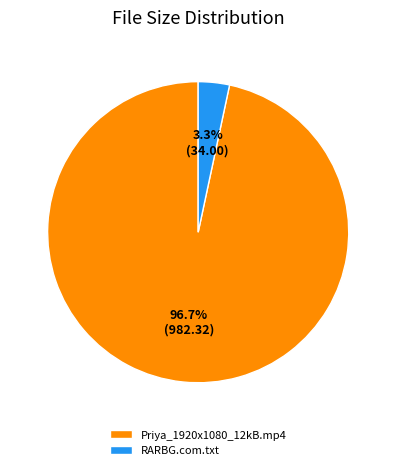

Is it true that Priya_1920x1080_12kB.mp4 is 86% of the pie?

False